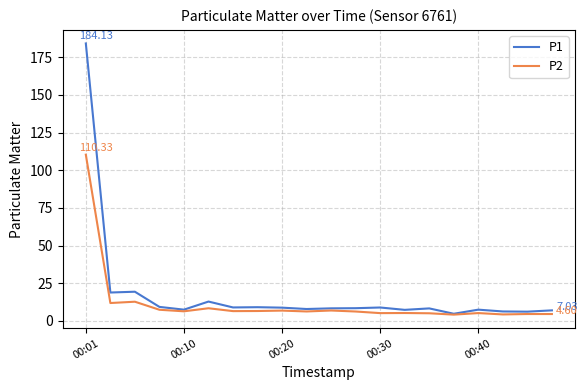

What is the sum of all P1 values?

360.2